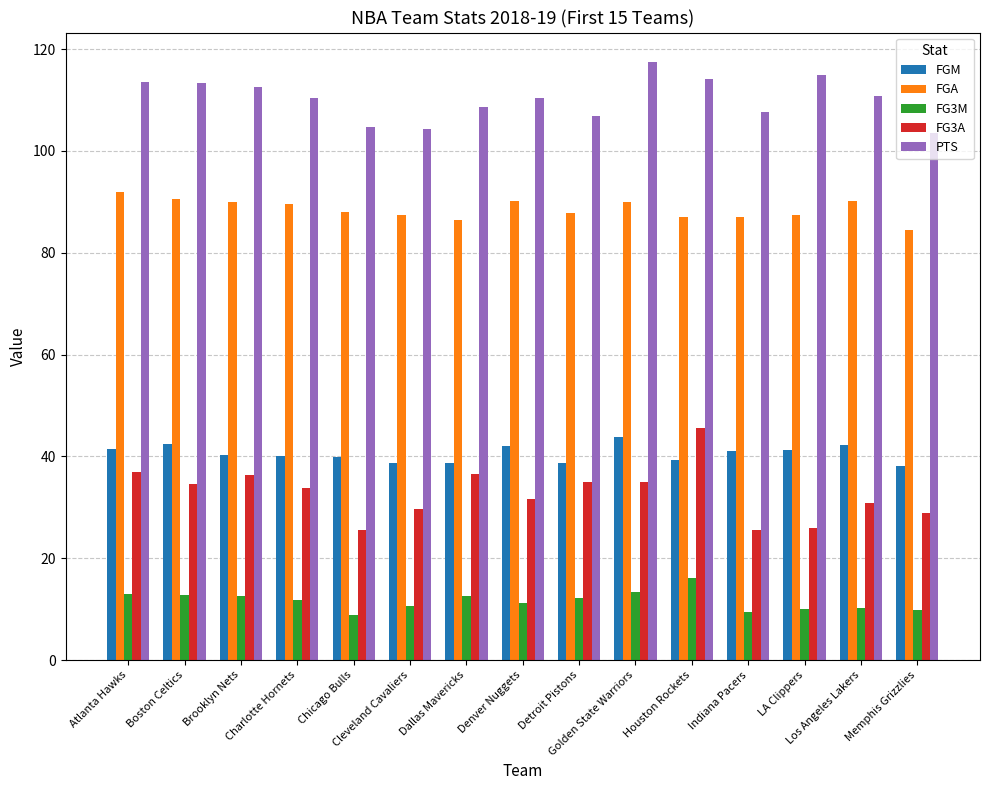

Is it true that FGM equals 39.2 at Houston Rockets?

True